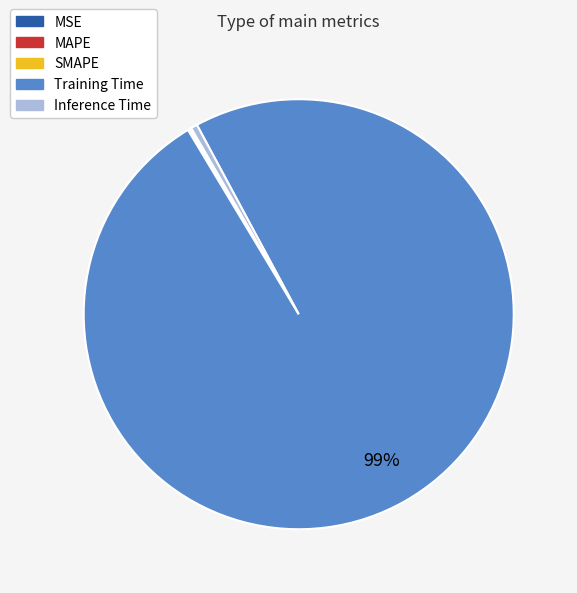

Is there a majority slice in this chart?

Yes